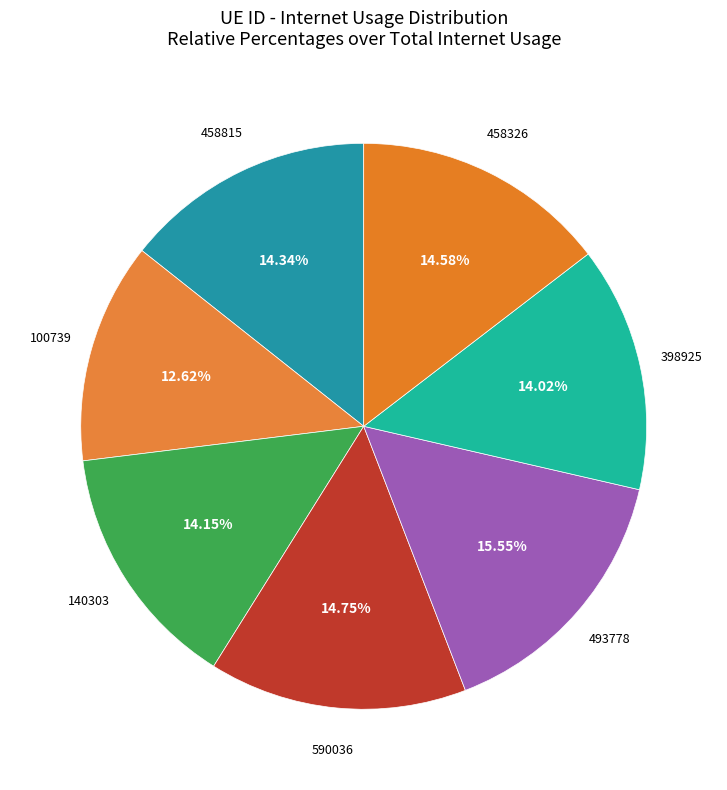

Rank the categories by value from highest to lowest.

493778, 590036, 458326, 458815, 140303, 398925, 100739